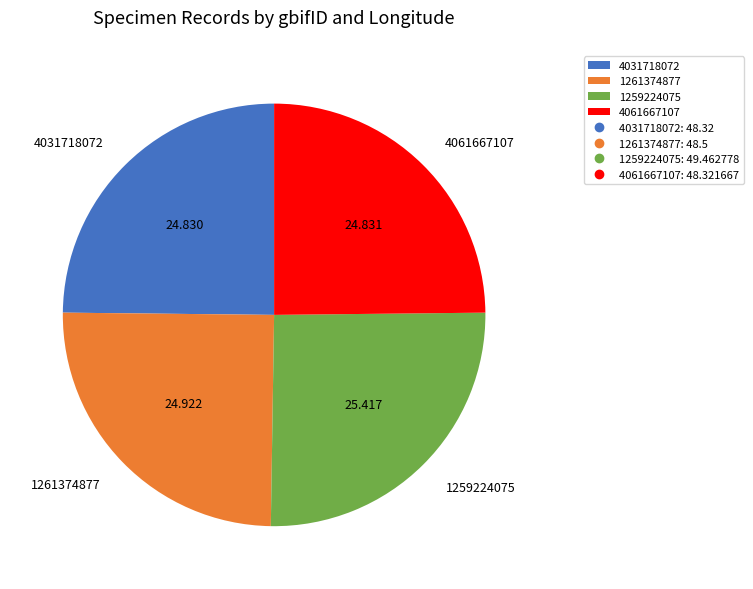

Approximately how many times larger is the value at 1261374877 compared to 4031718072?

1.0